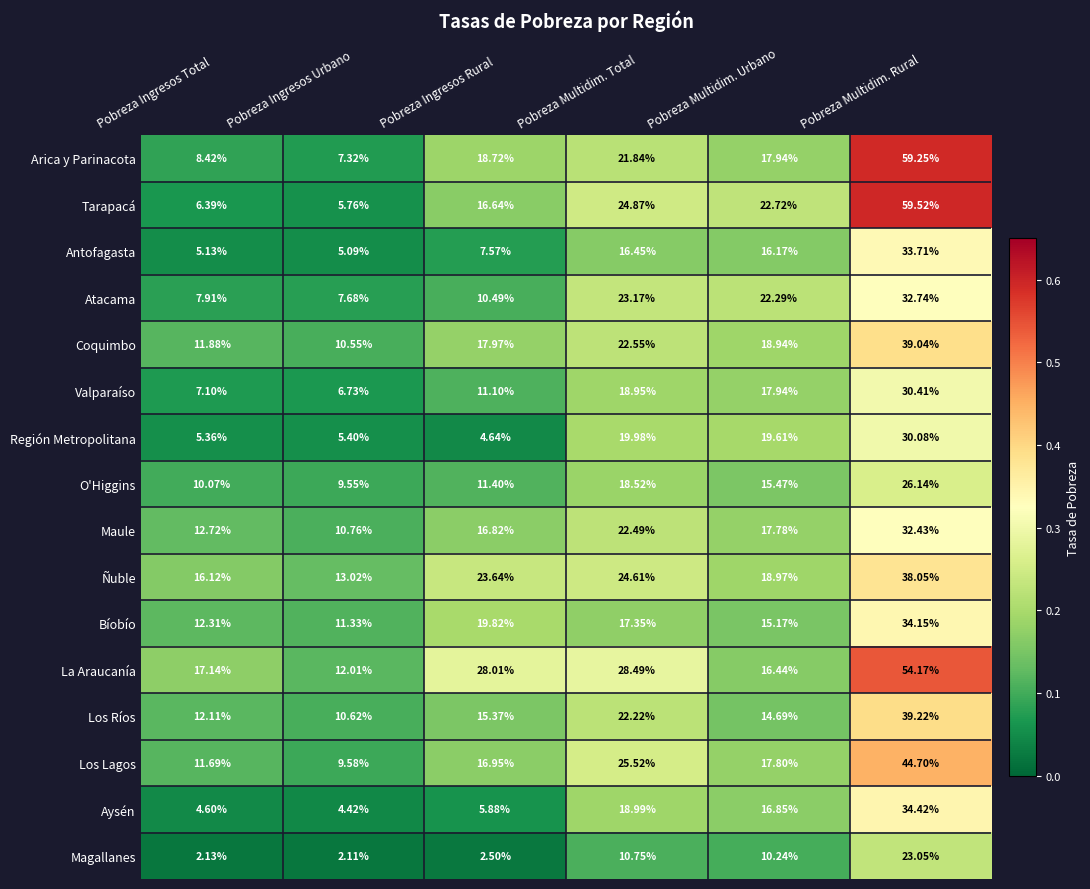

What is the total value across all series at Pobreza Multidim. Urbano?

279.0